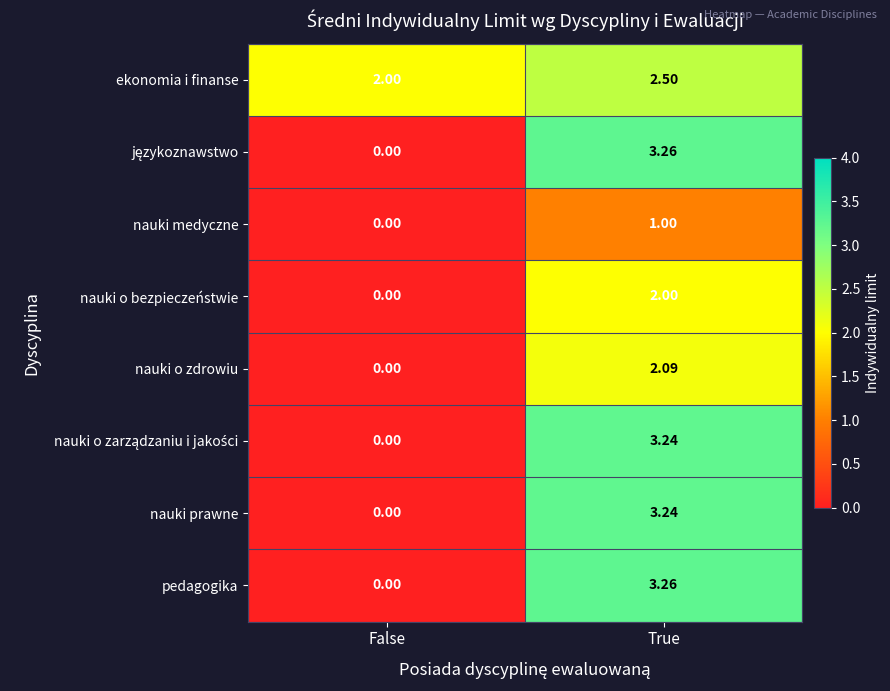

Which series has the largest total across all categories?

ekonomia i finanse